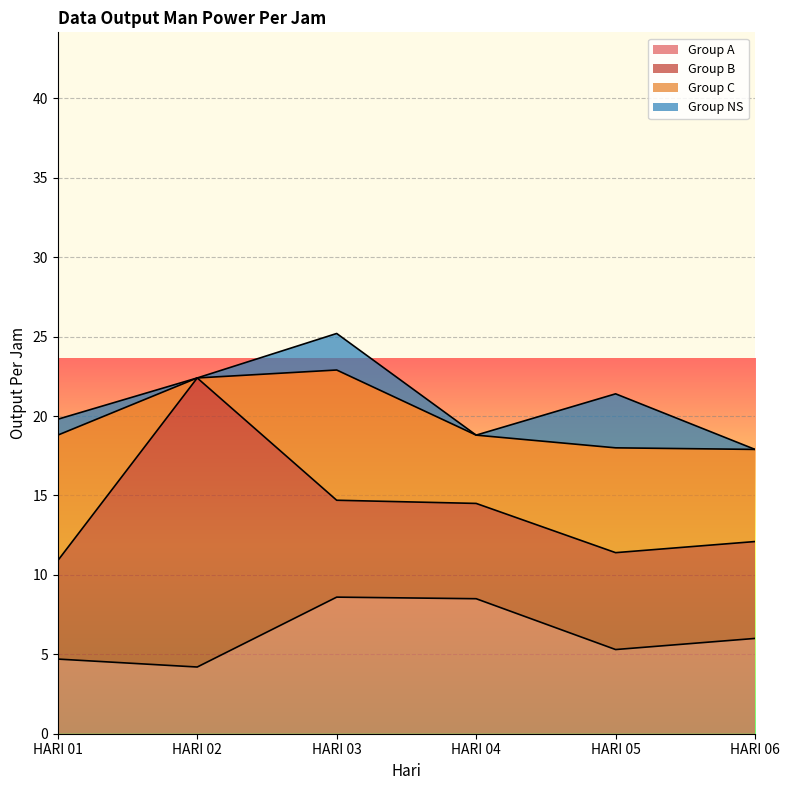

True or false: Group C and Group NS intersect in this chart.

False